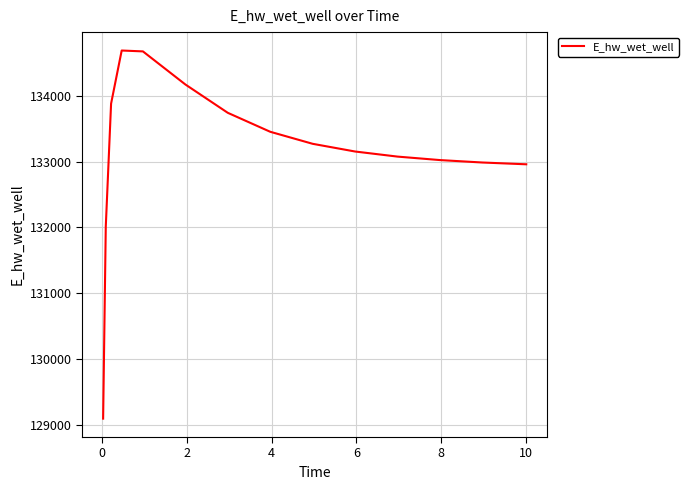

How many lines are shown in the chart?

1